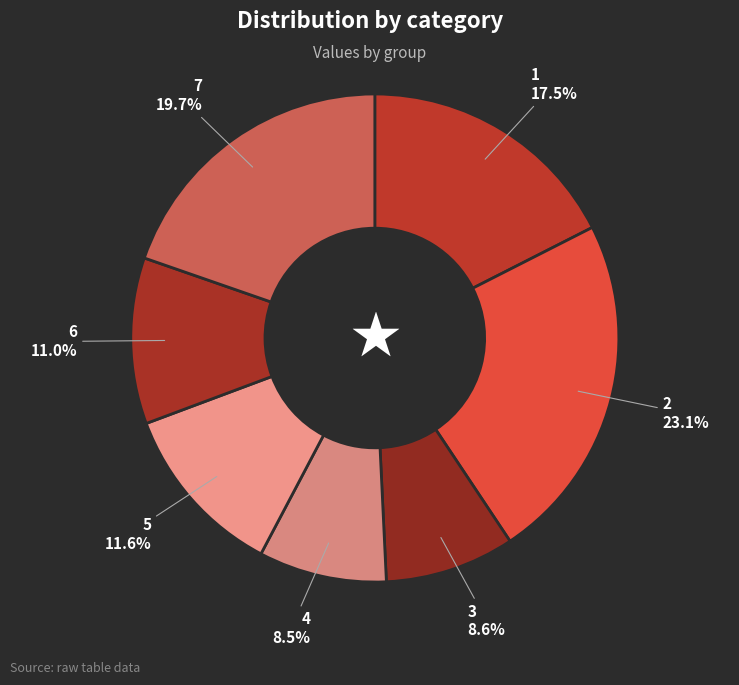

Is the sum of 4 and 6 greater than half?

No